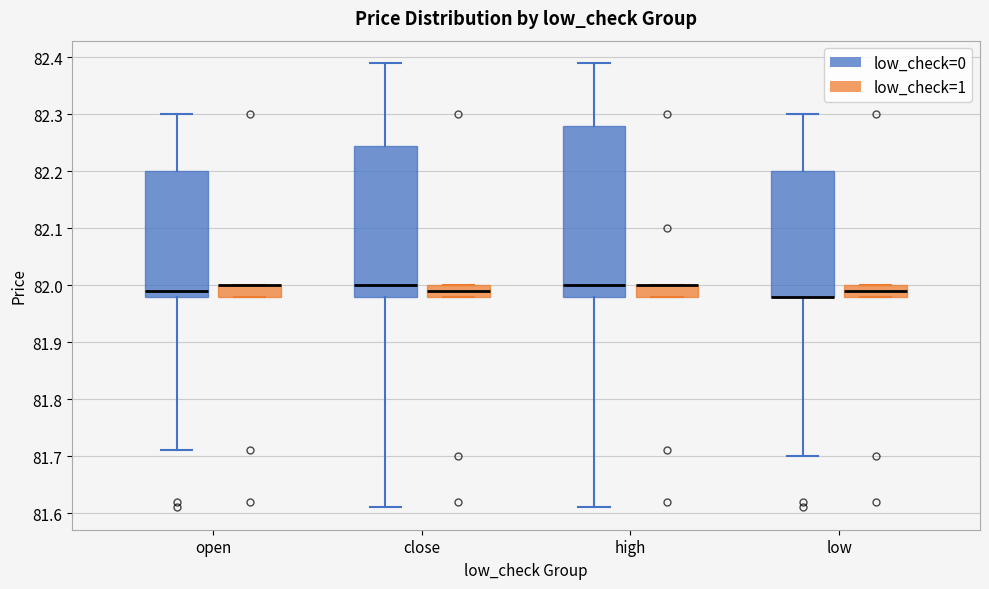

Where is the upper edge of the box for high (low_check=1) on the y-axis? The values are not printed on the chart, so give them approximately, as read against the axis.

82.00